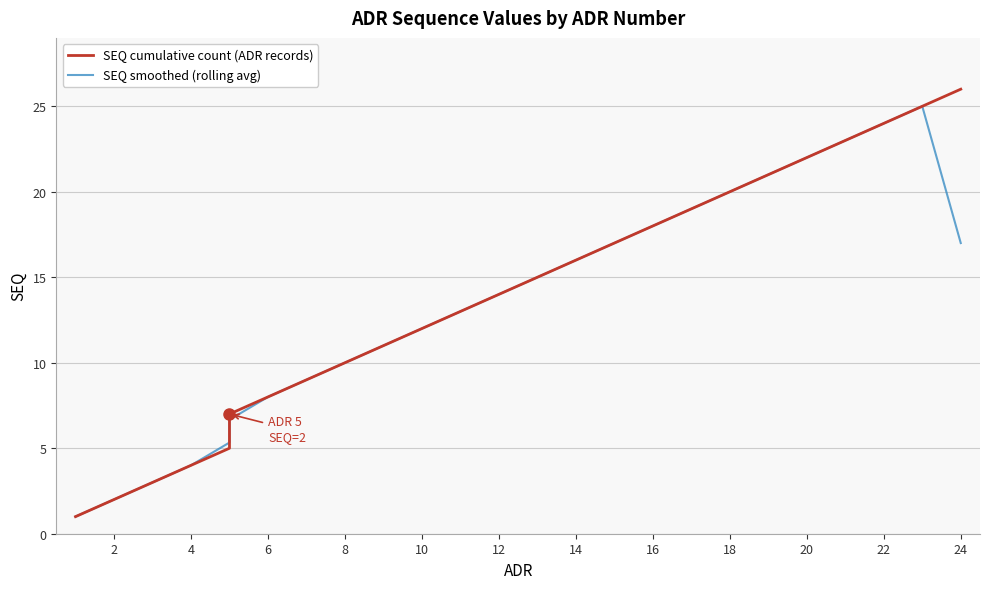

Is it true that SEQ smoothed (rolling avg) equals 25.0 at 23?

True